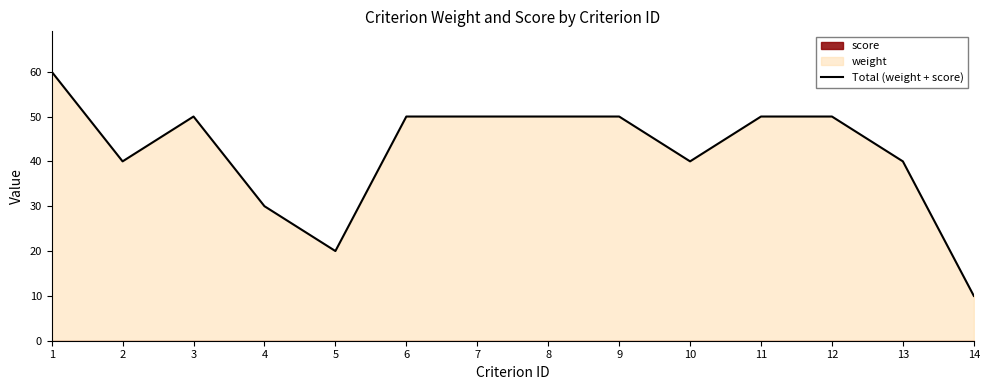

At which category does the chart reach its minimum across all series?

14